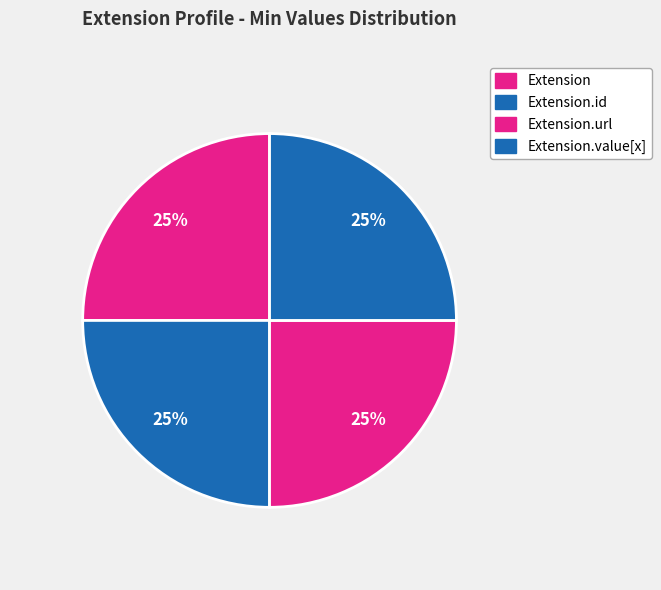

Count the number of slices in the pie.

4